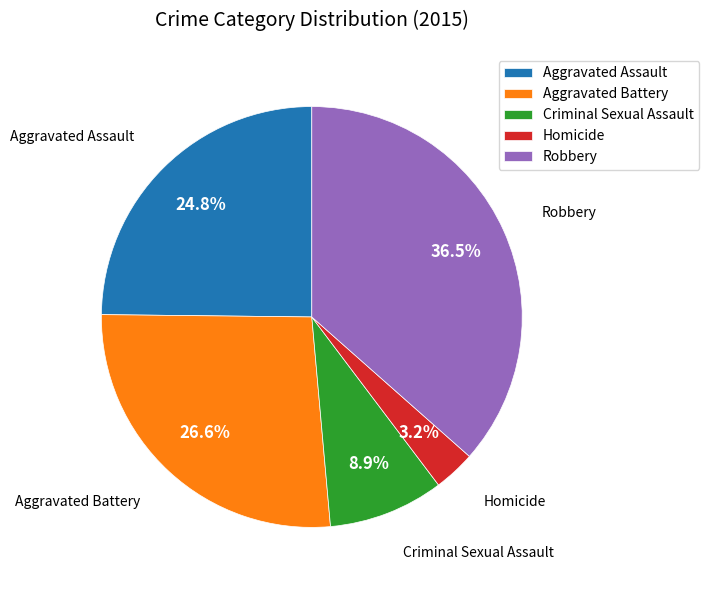

Which has a higher value, Aggravated Battery or Robbery?

Robbery